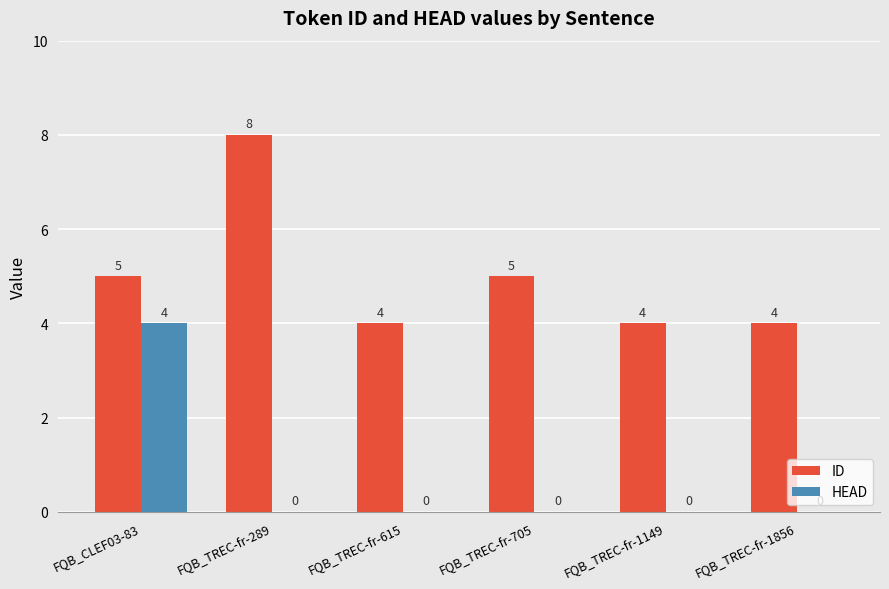

Count the ID values in the range 4 to 5.

5